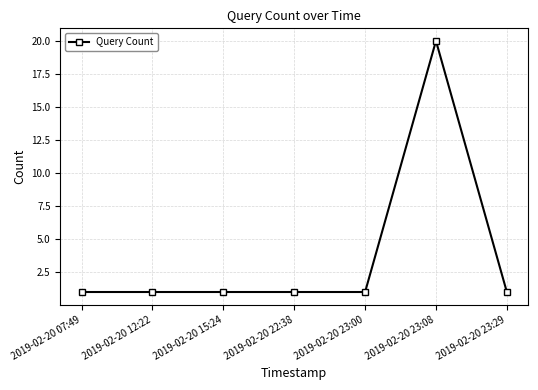

Count the number of data series in this chart.

1